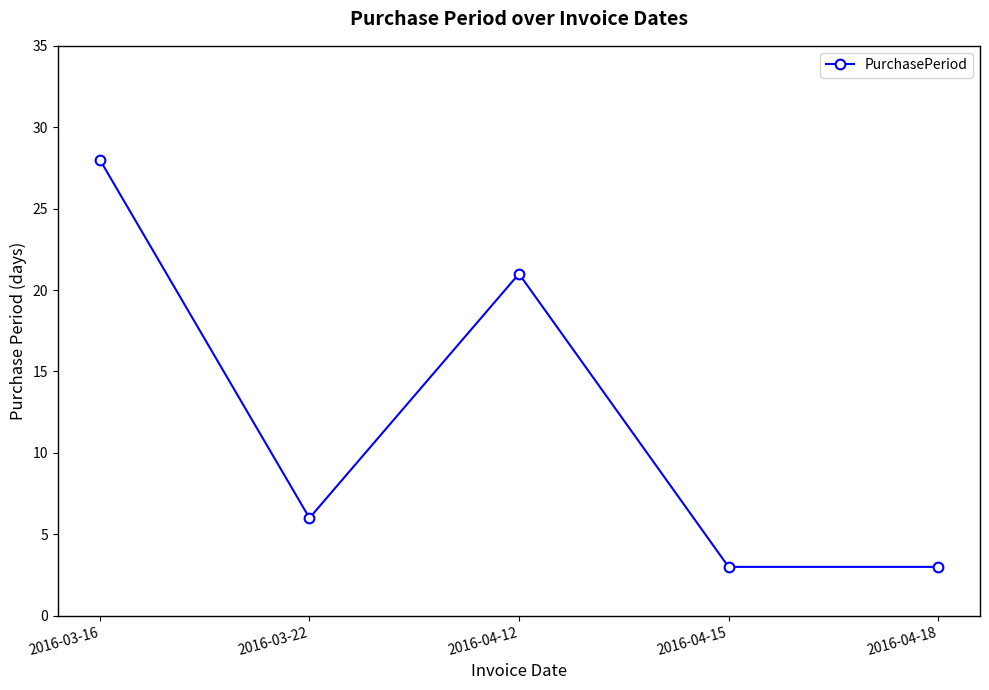

True or false: the data shows 3 at 2016-04-18.

True